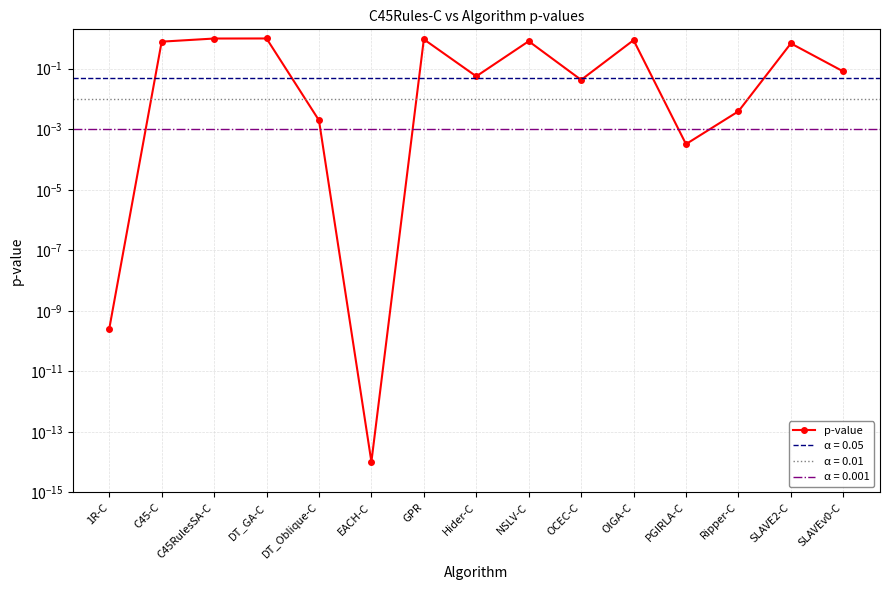

List the labels in order of value, largest first.

DT_GA-C, C45RulesSA-C, GPR, OIGA-C, NSLV-C, C45-C, SLAVE2-C, SLAVEv0-C, Hider-C, OCEC-C, Ripper-C, DT_Oblique-C, PGIRLA-C, 1R-C, EACH-C